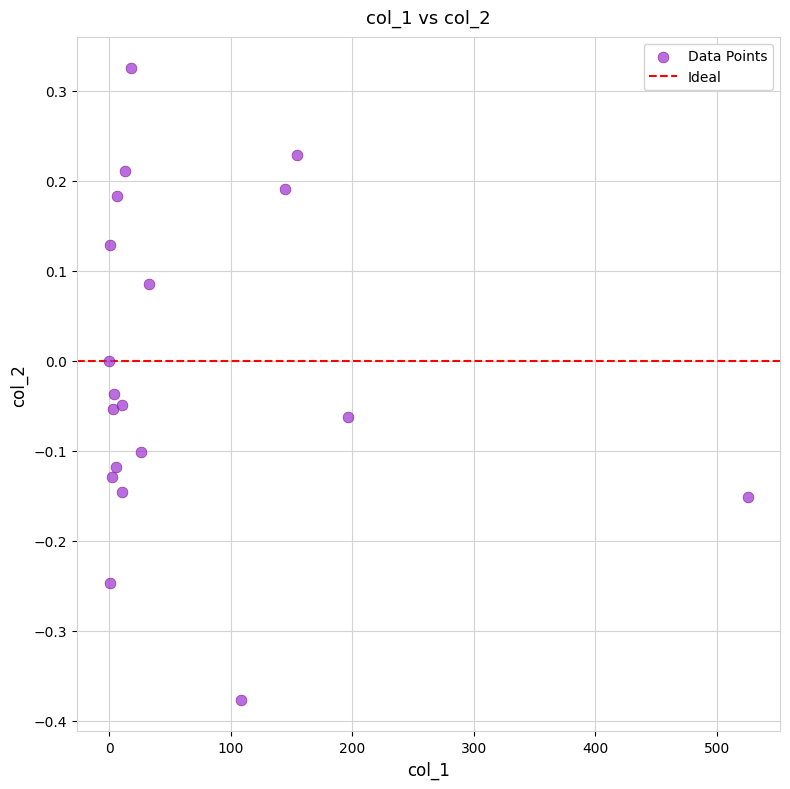

What is the range of X values (max minus min)?

525.8